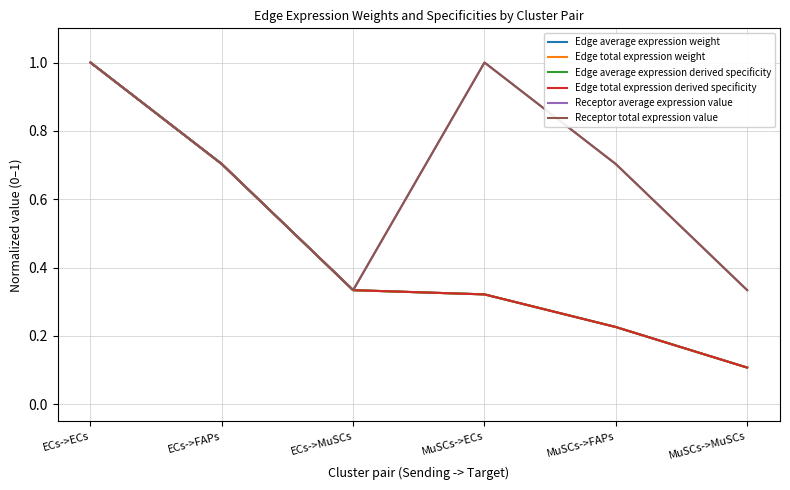

At MuSCs->MuSCs, list the series in order from smallest to largest.

Edge total expression weight, Edge average expression weight, Edge average expression derived specificity, Edge total expression derived specificity, Receptor total expression value, Receptor average expression value